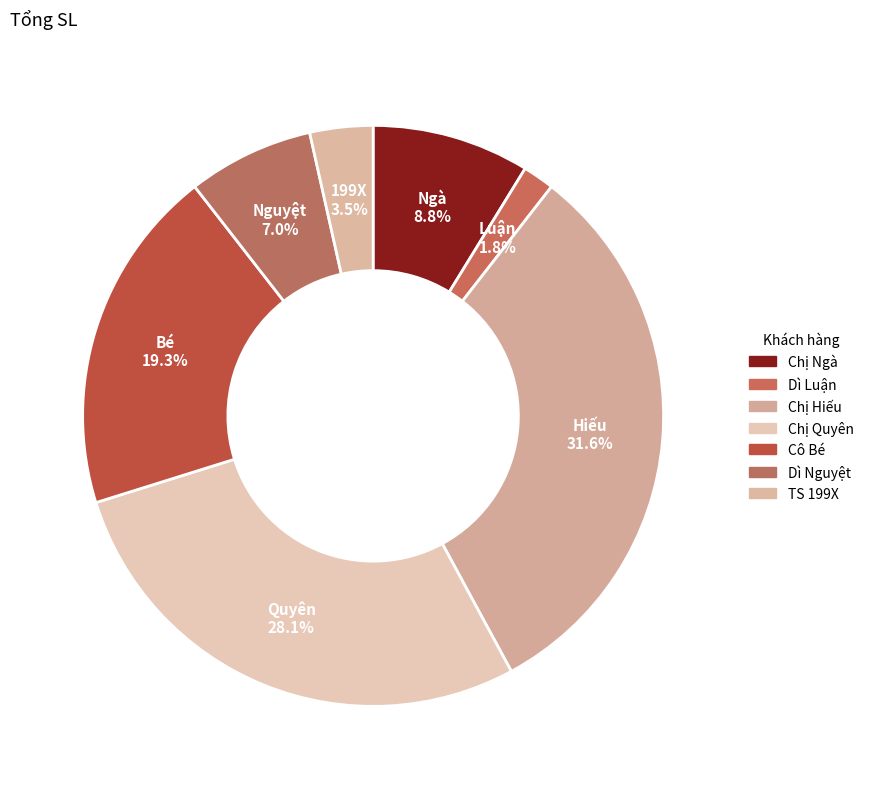

What is the largest slice in the pie chart?

Chị Hiếu